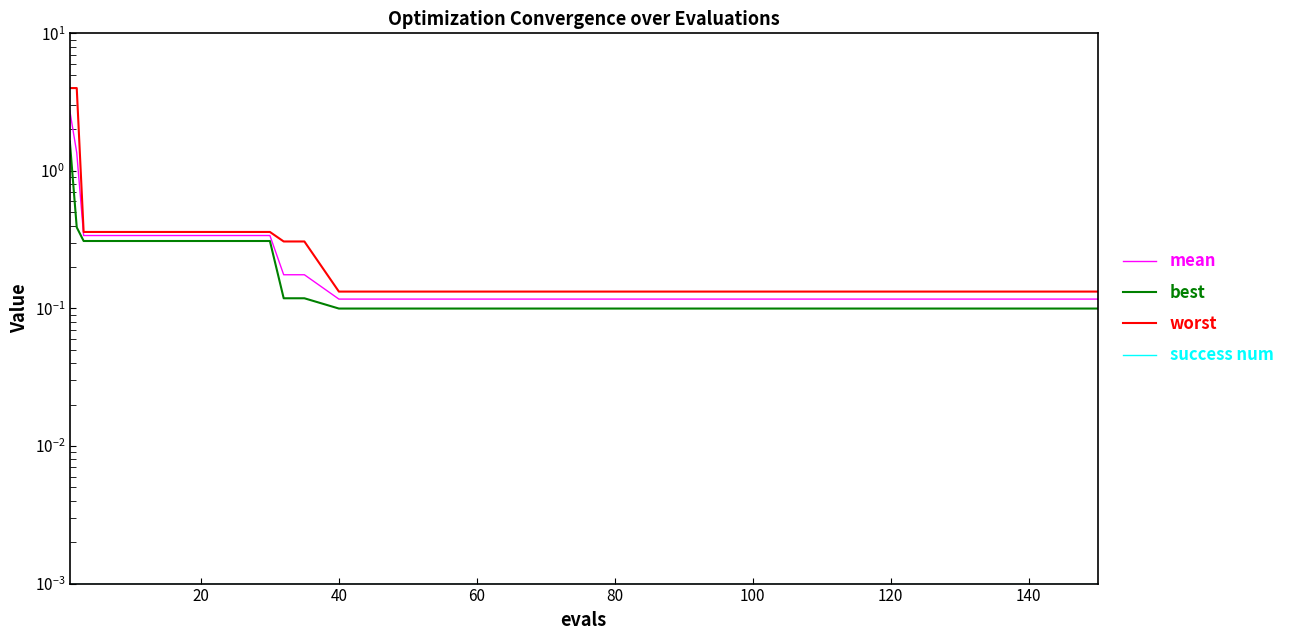

True or false: success num and mean cross at least once.

False